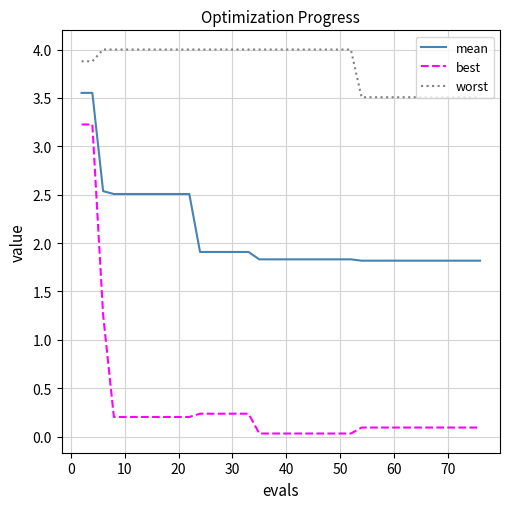

What is the maximum value shown in the chart?

4.0